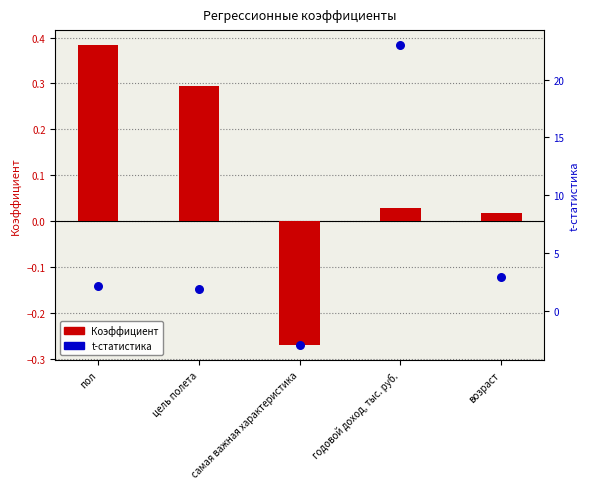

Which series reaches the minimum Y coordinate?

t-статистика